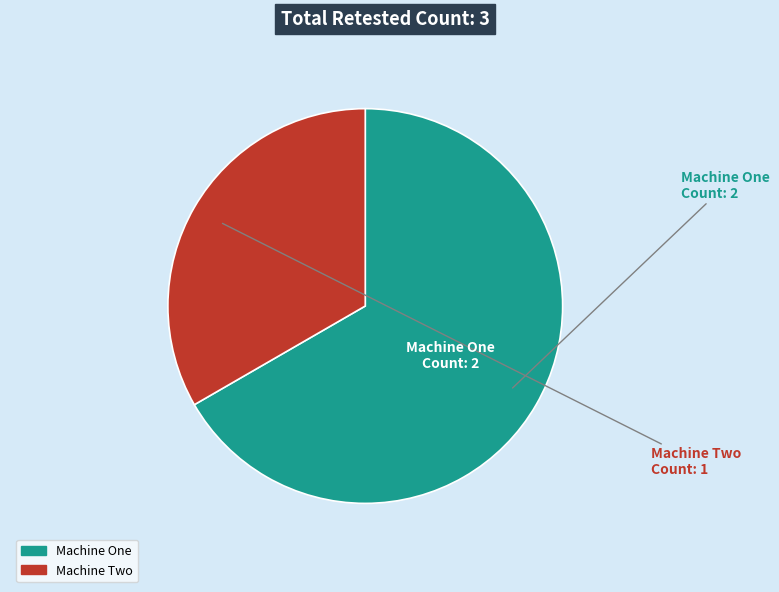

Rank the categories by value from lowest to highest.

Machine Two, Machine One